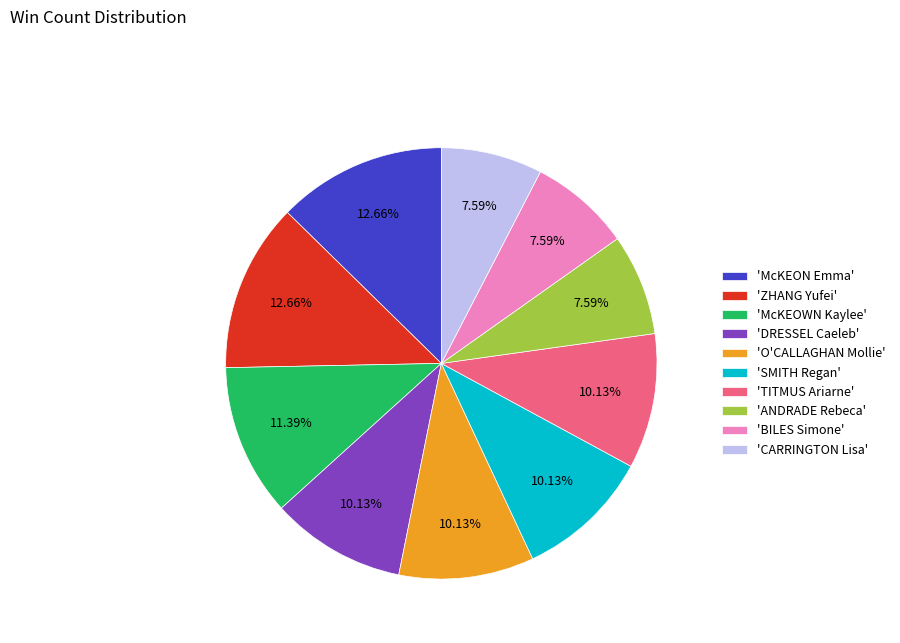

Is 'ANDRADE Rebeca' the majority of the pie?

No